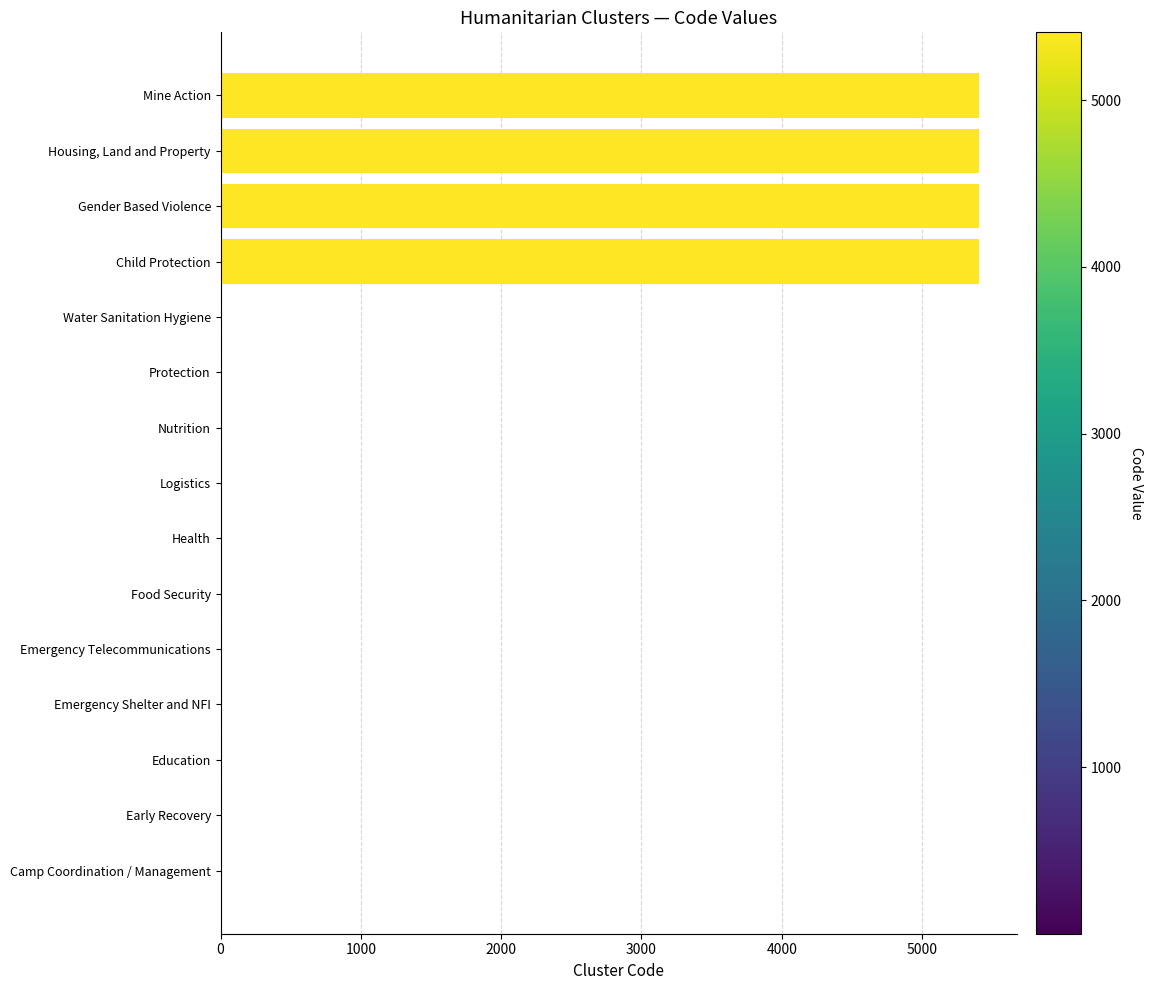

The chart shows a value of 5406 at Mine Action. True or false?

True